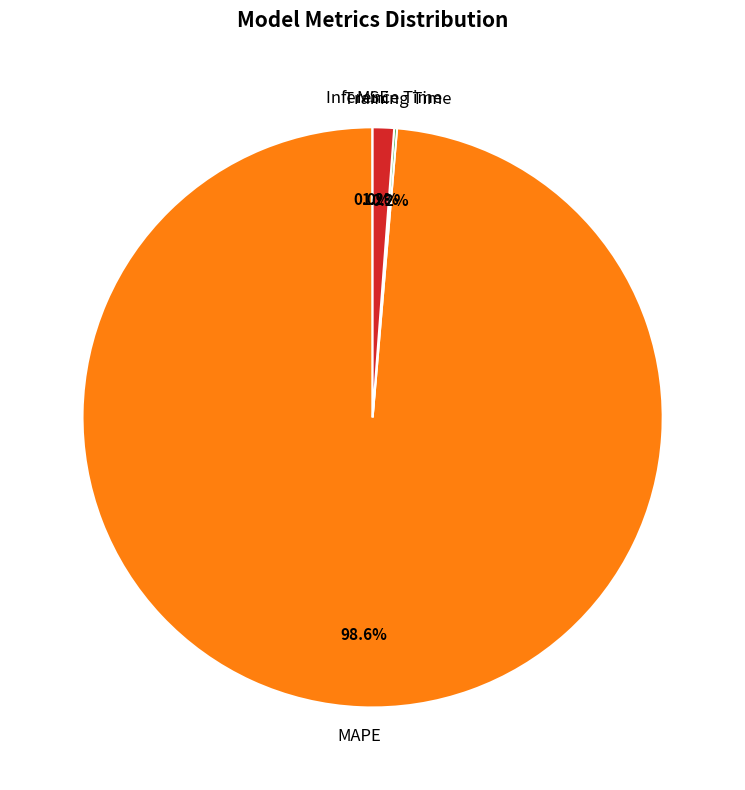

What is the largest slice in the pie chart?

MAPE